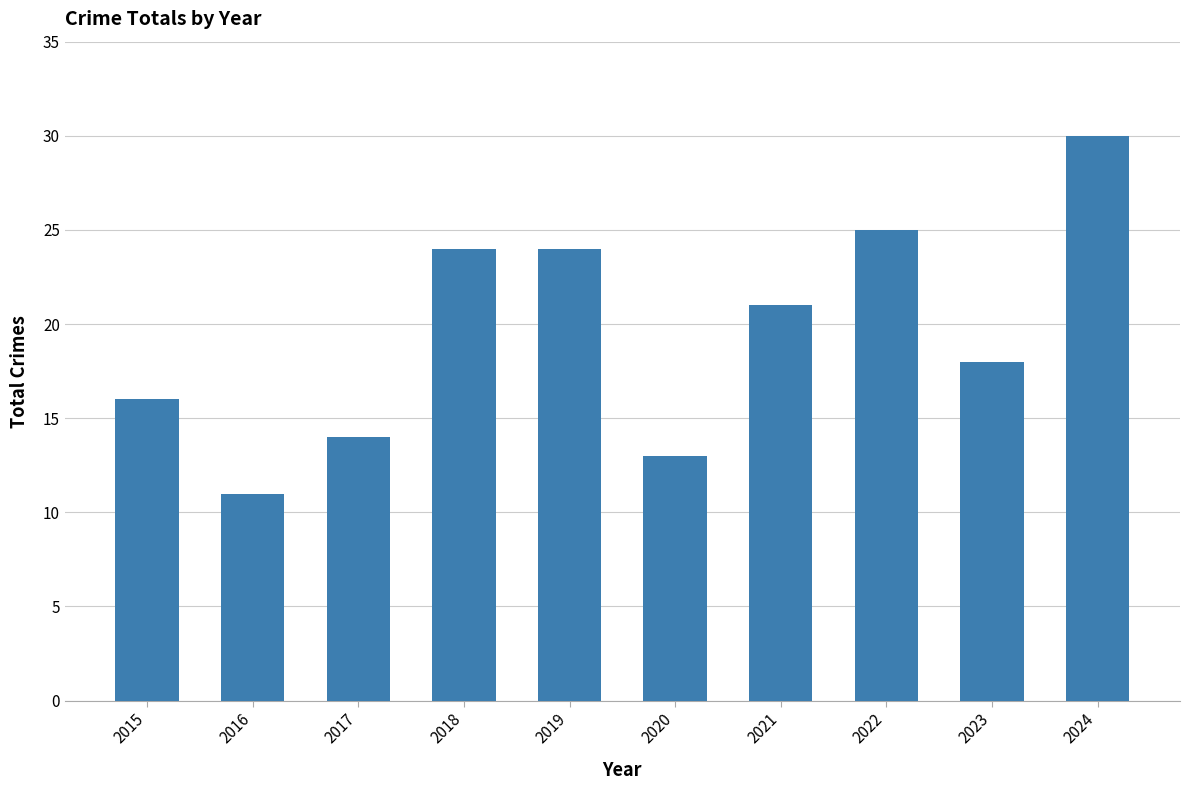

What value does the data have at 2017, to the nearest 10?

10